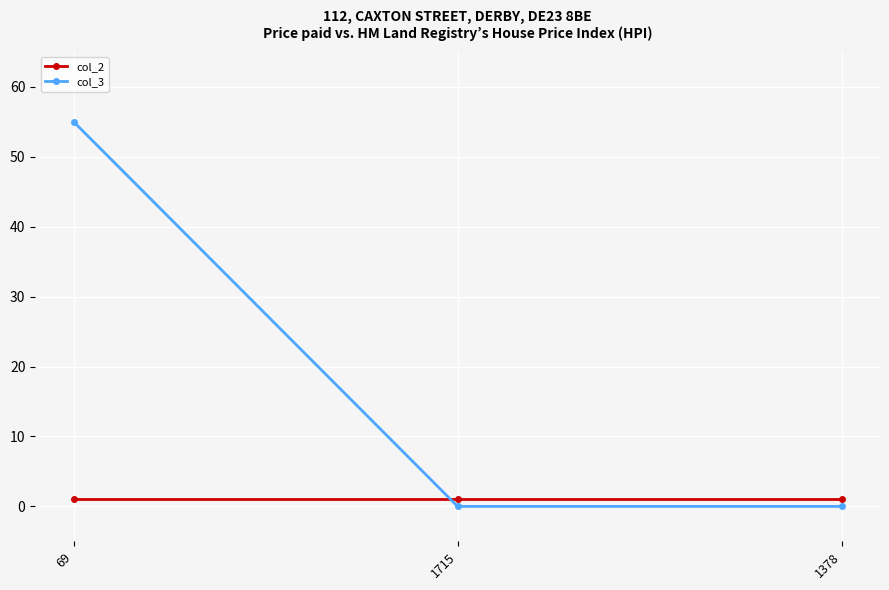

What is the total value across all series at 1378?

1